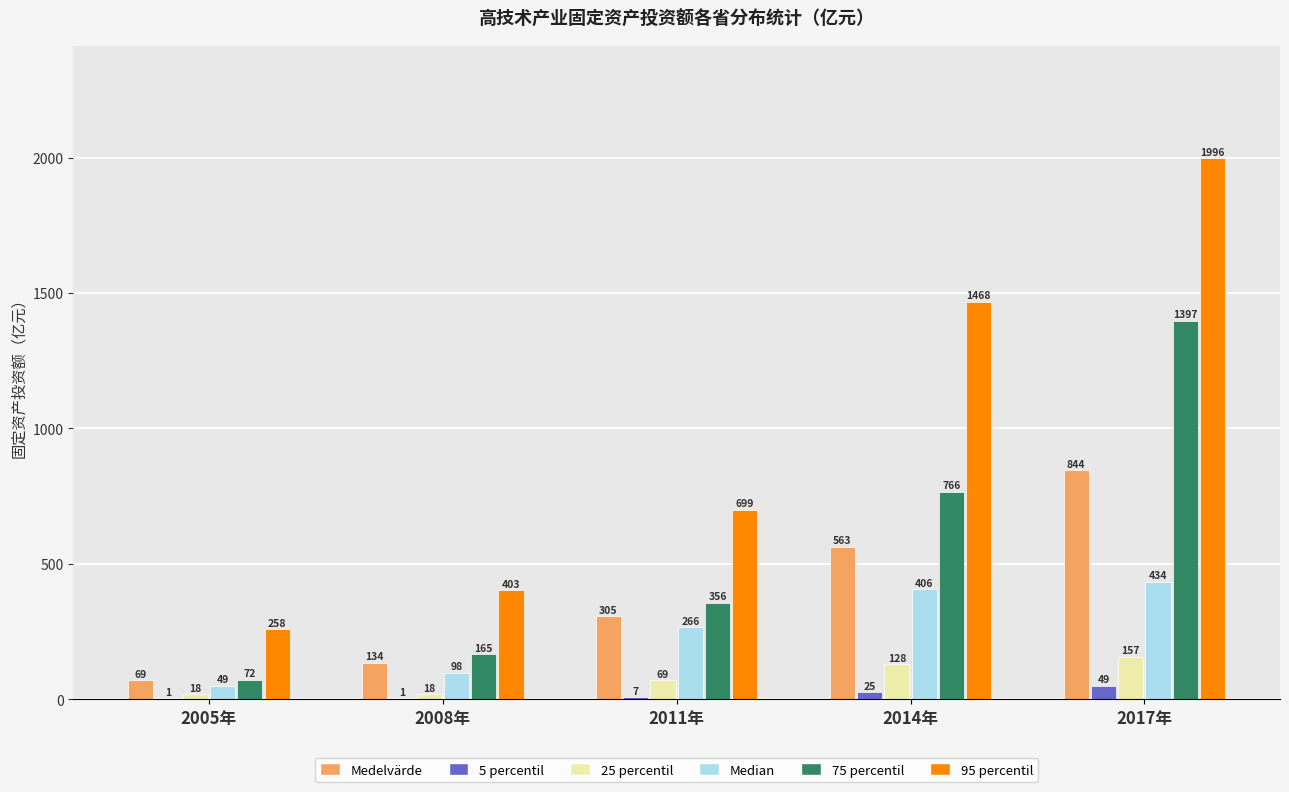

At which category is the sum across all series the highest?

2017年